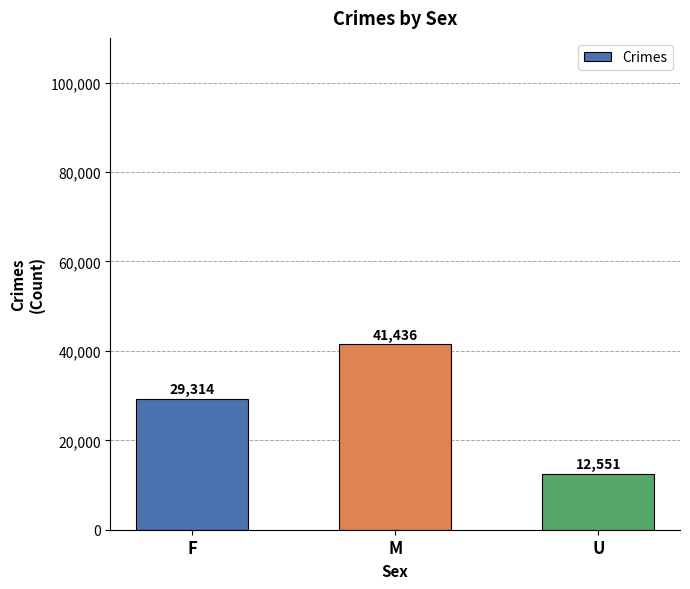

Approximately how many times larger is the value at U compared to F?

0.4